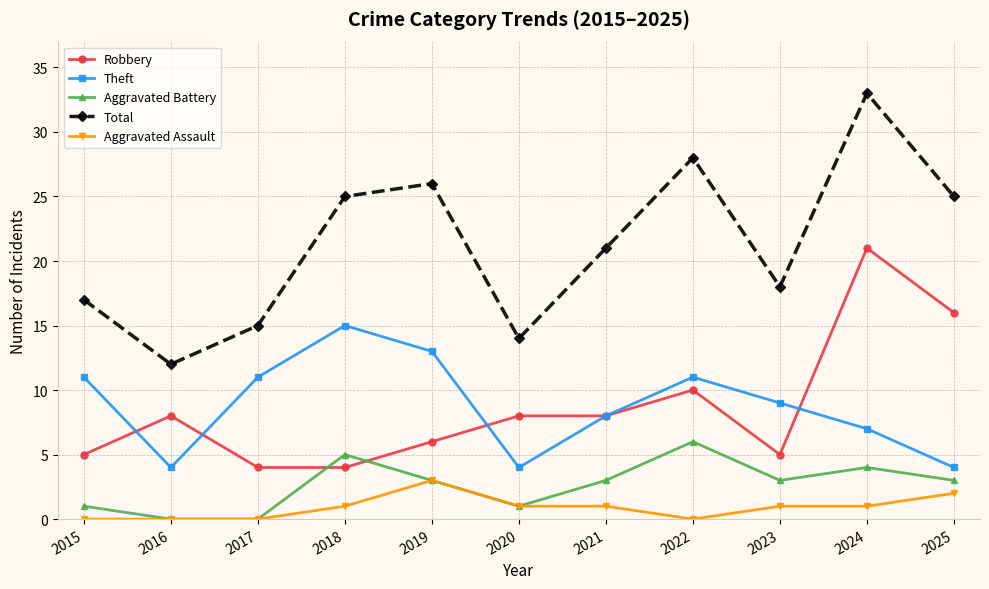

How many series are shown in this chart?

5